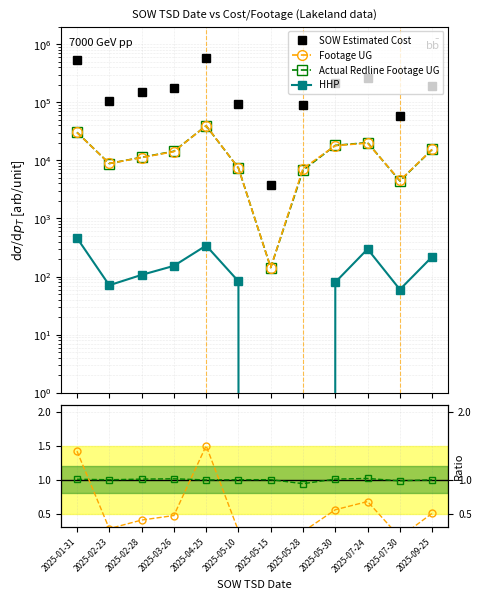

How many lines are shown in the chart?

6